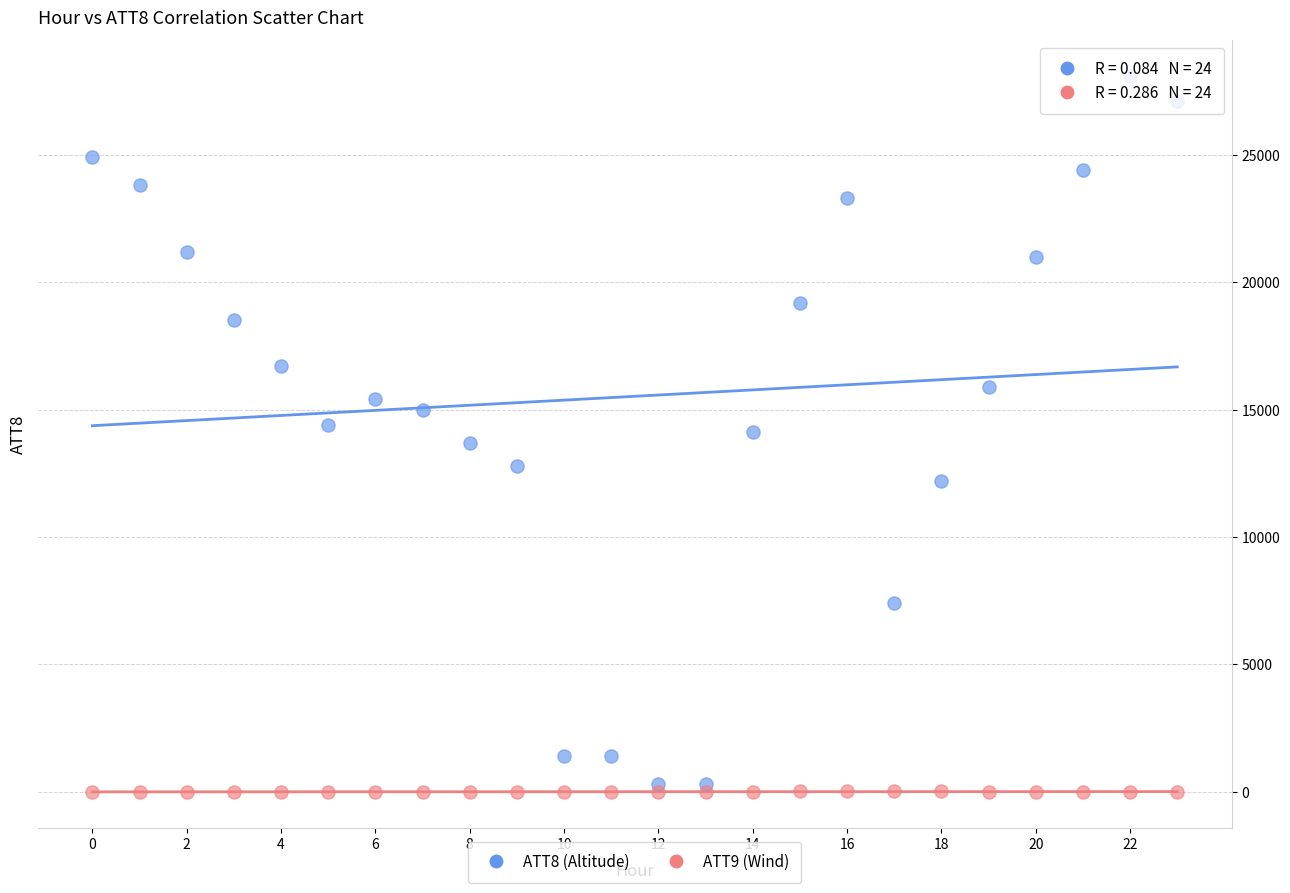

Which series reaches the minimum Y coordinate?

ATT9 (Wind)